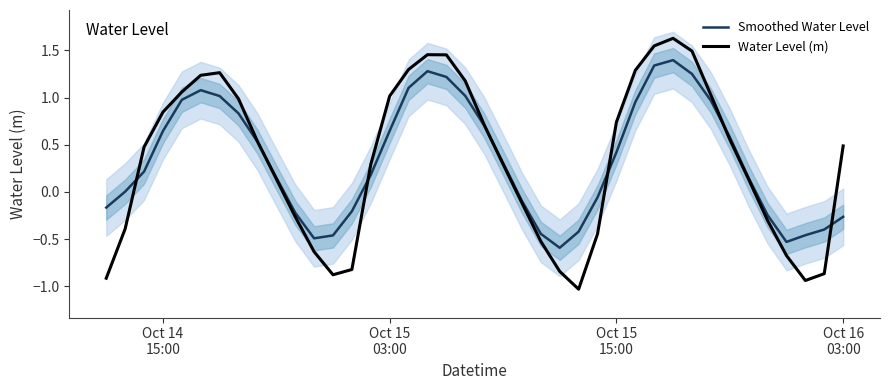

The Smoothed Water Level series shows -0.2 at 23. True or false?

False